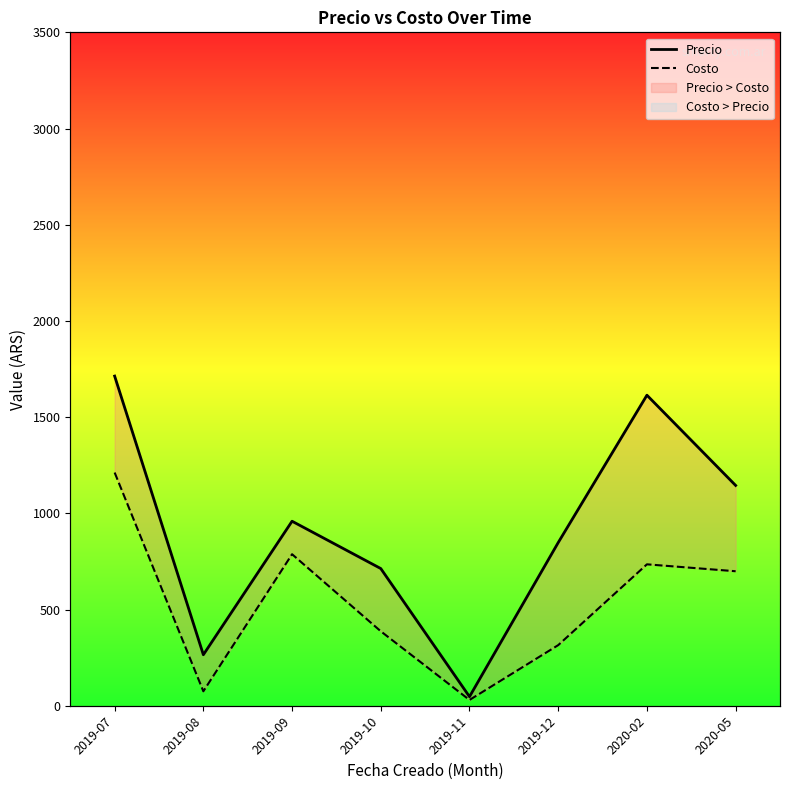

In Costo, how many points are higher than both neighbors (excluding endpoints)?

2